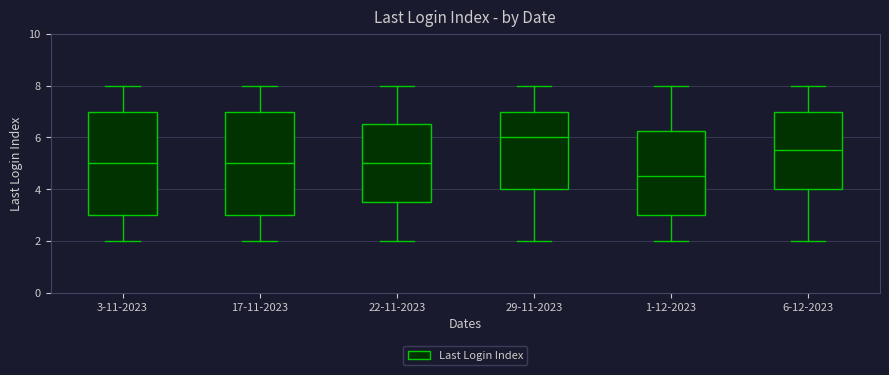

Which box has the lowest median line?

1-12-2023